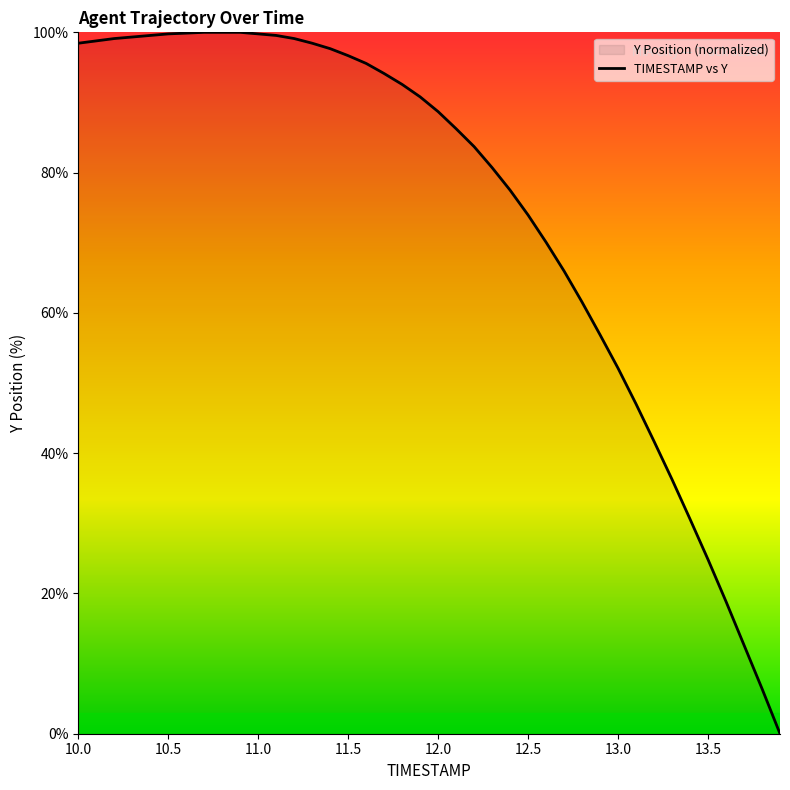

True or false: the data has more than 1 interior local peaks.

False